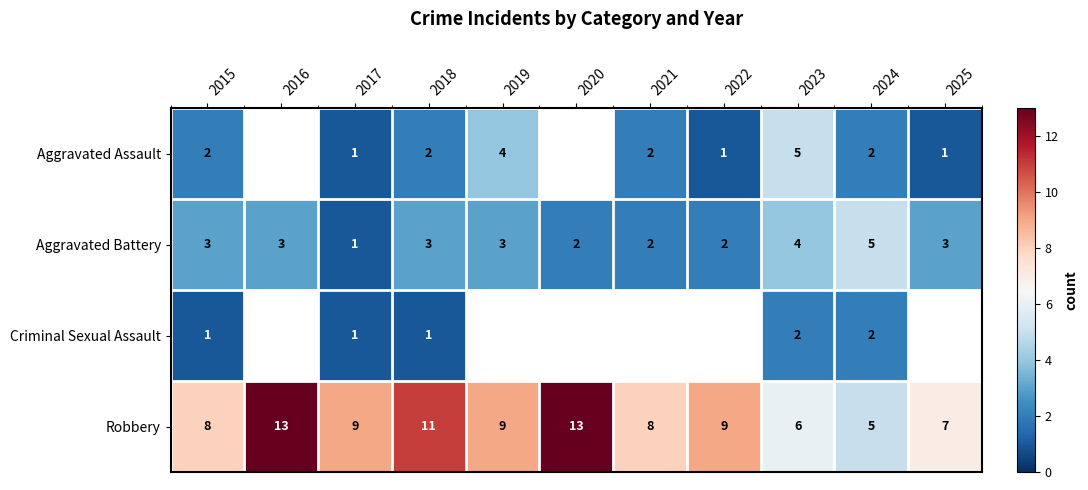

The value of Aggravated Assault at 2015 is 0.7. True or false?

False